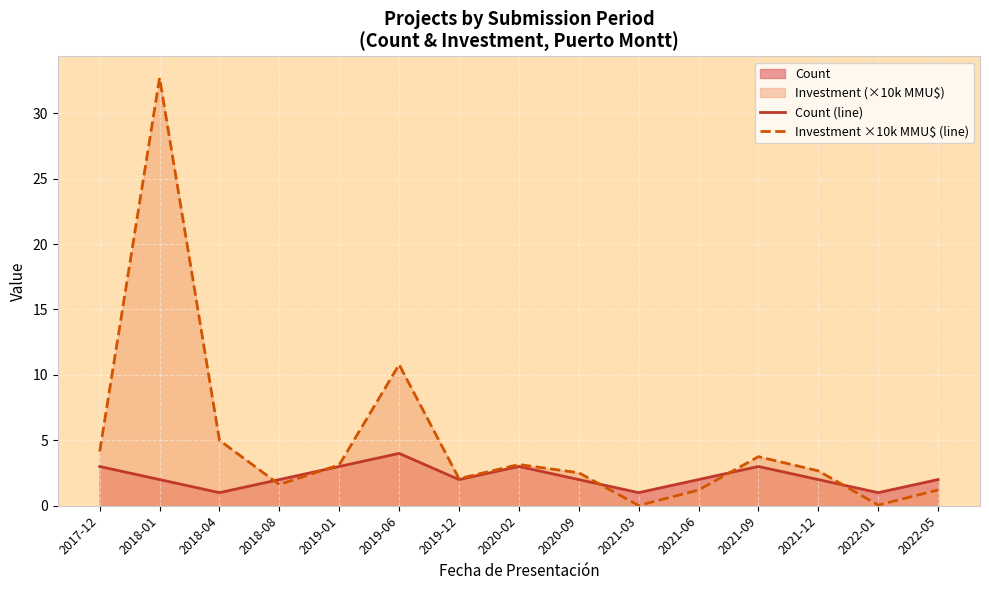

What is the difference between the maximum and second lowest values in the Count (line) series?

3.0